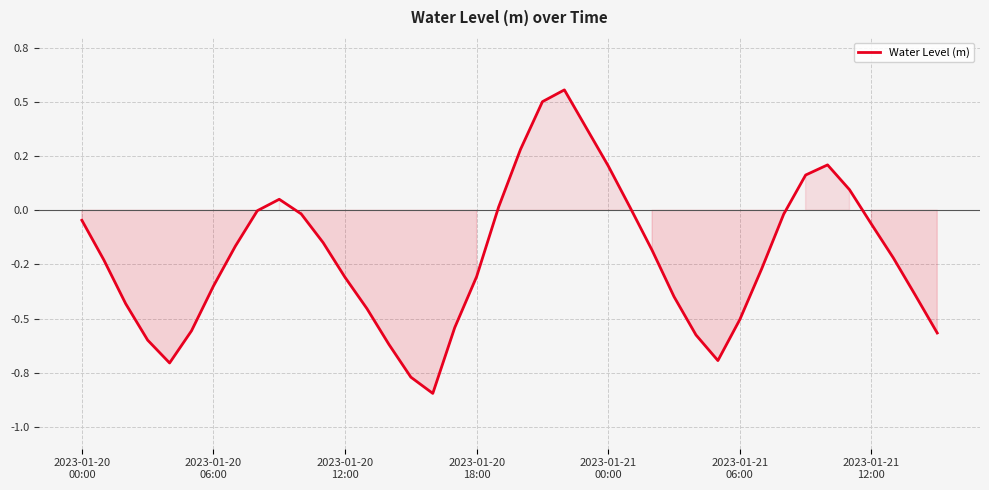

Does the chart display data point markers on the line(s)?

No